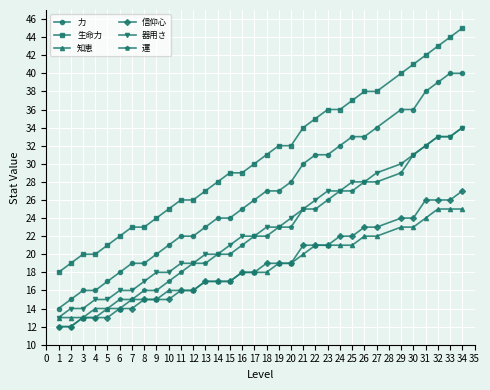

Which series has the largest total across all categories?

生命力